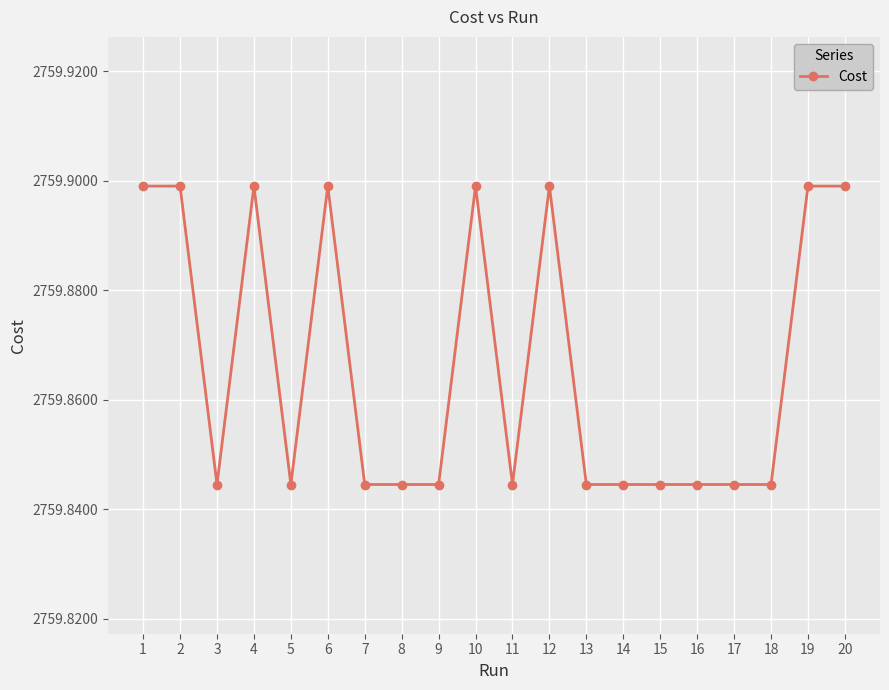

What is the value of the 20th point from the left?

2759.9